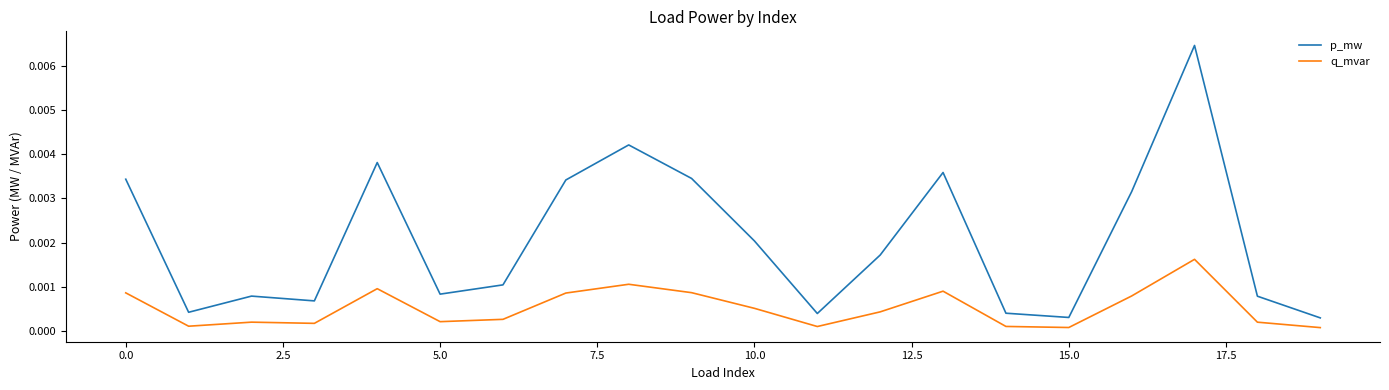

At how many categories does at least one series exceed 0?

20